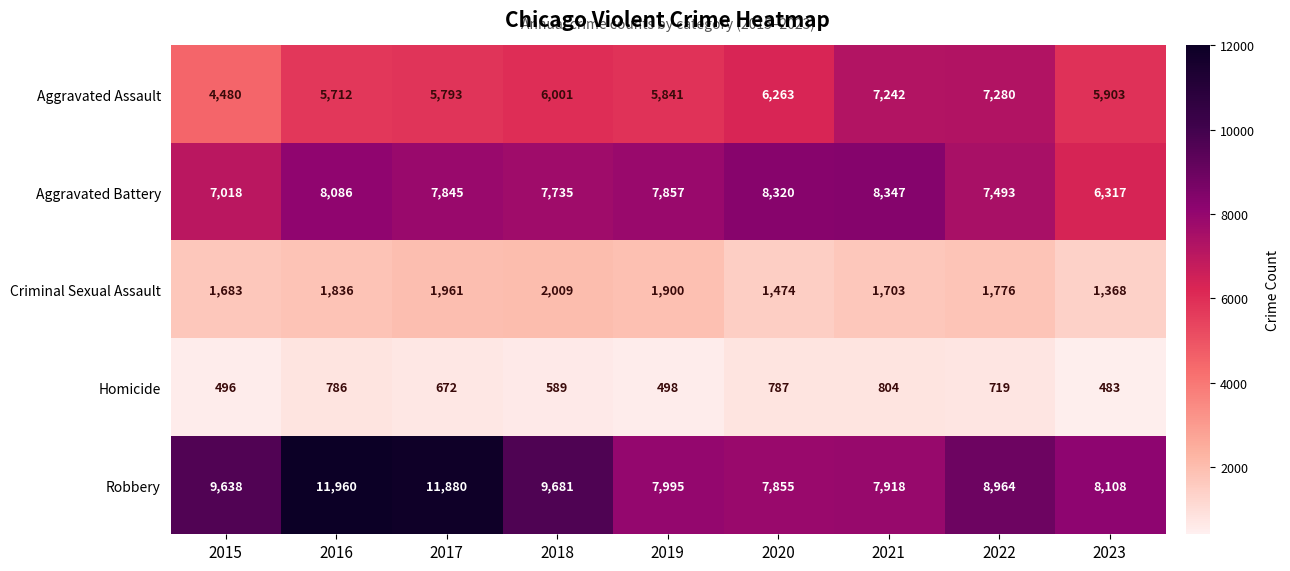

What is the maximum value shown in the chart?

11960